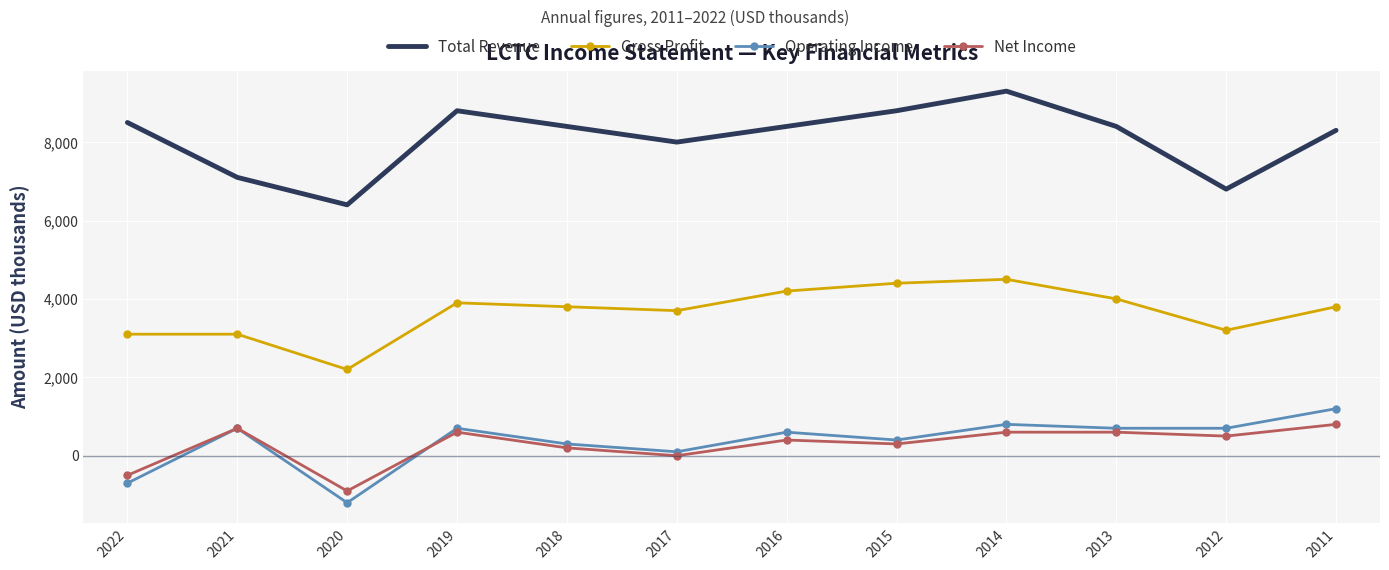

At which label is Operating Income closest to 0?

2017